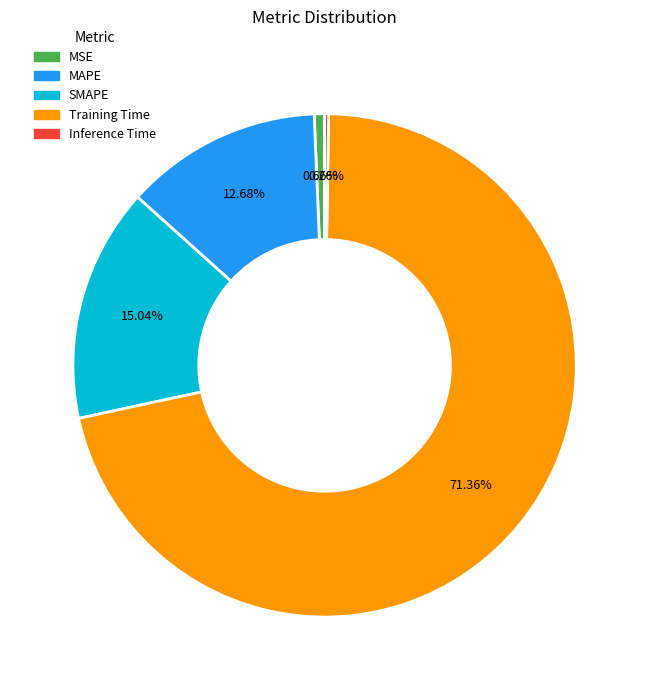

What percentage do MSE and Training Time together represent?

72.0%